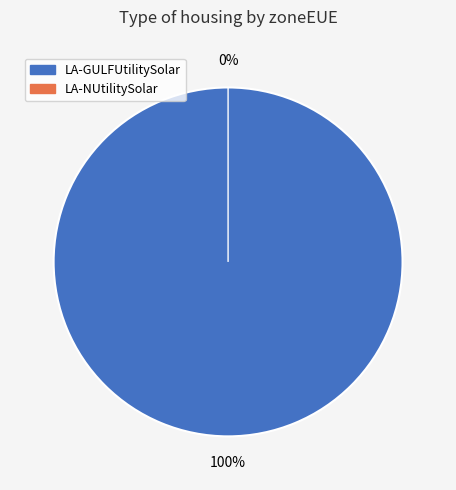

To the nearest percent, what portion does LA-GULFUtilitySolar represent?

100%